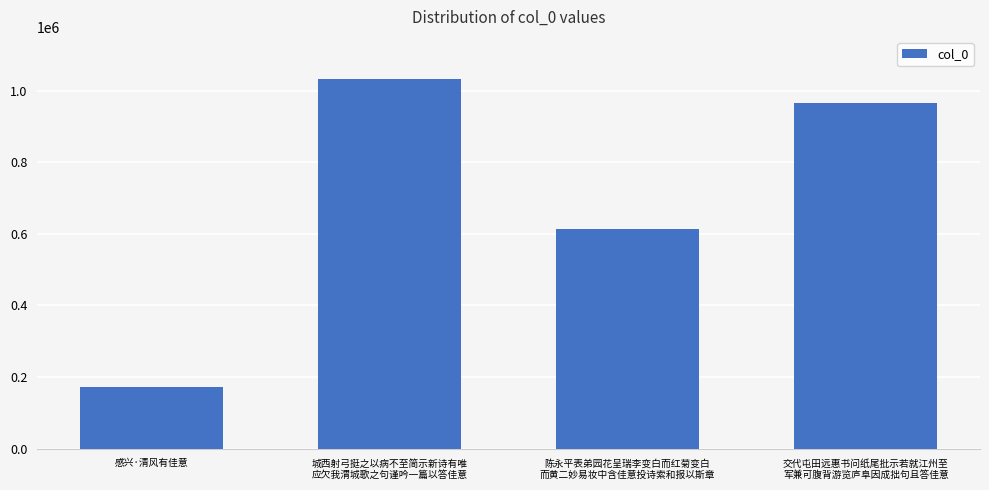

What is the value of the 3rd bar from the left?

612270